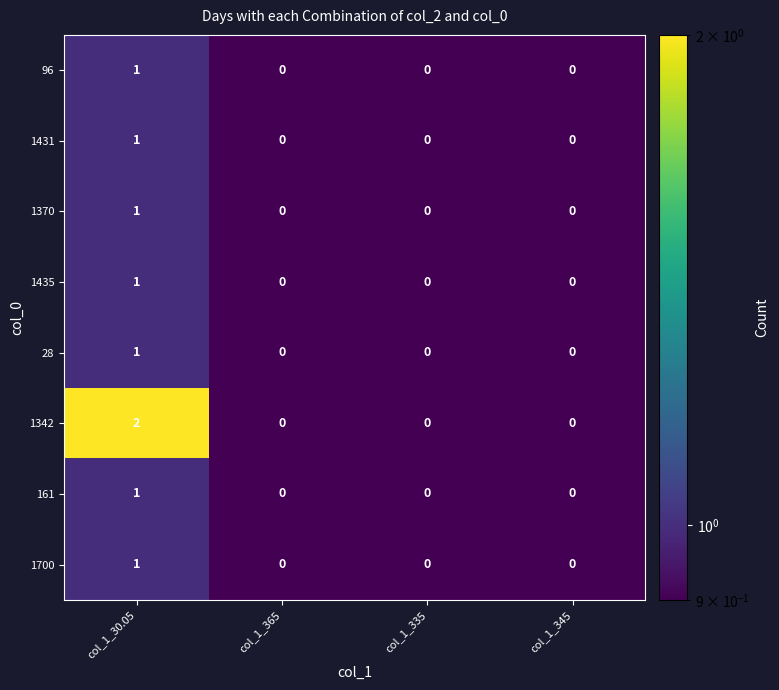

Count the 28 values in the range 0 to 1.

4